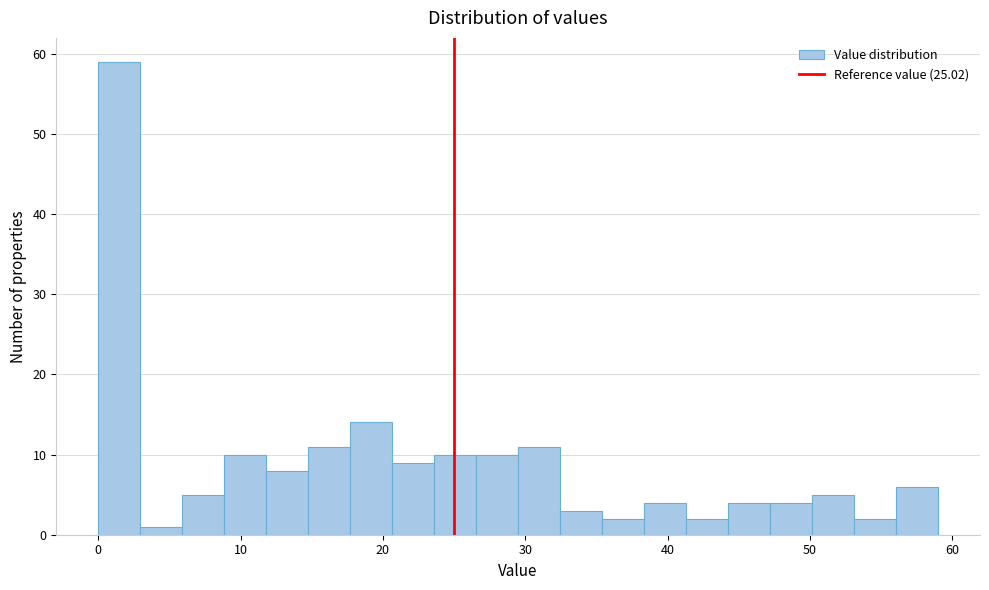

Read against the x-axis, roughly where is the centre of the tallest bar?

1